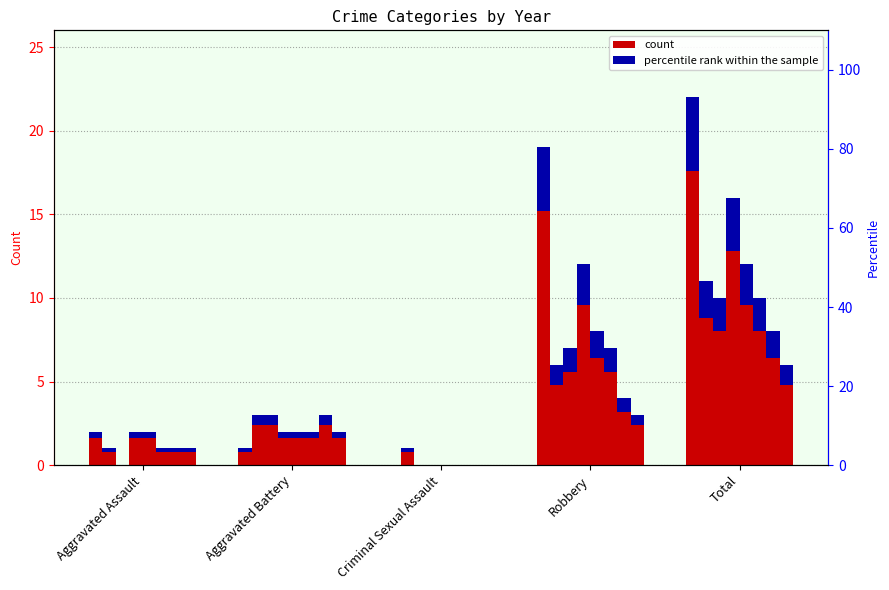

What position from the left is Total?

5